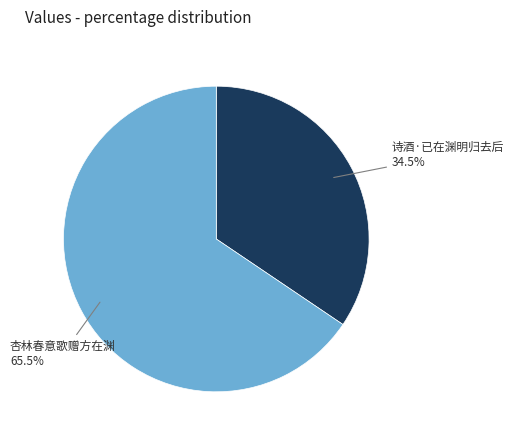

Approximately how many times larger is the value at 诗酒·已在渊明归去后 compared to 杏林春意歌赠方在渊?

0.5